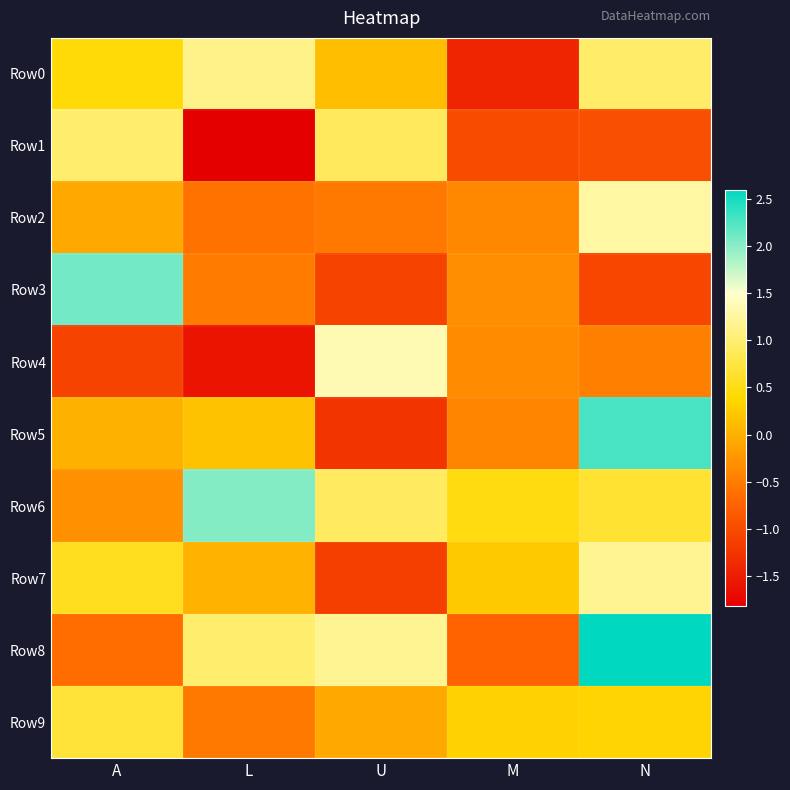

Which series has the largest total across all categories?

Row6